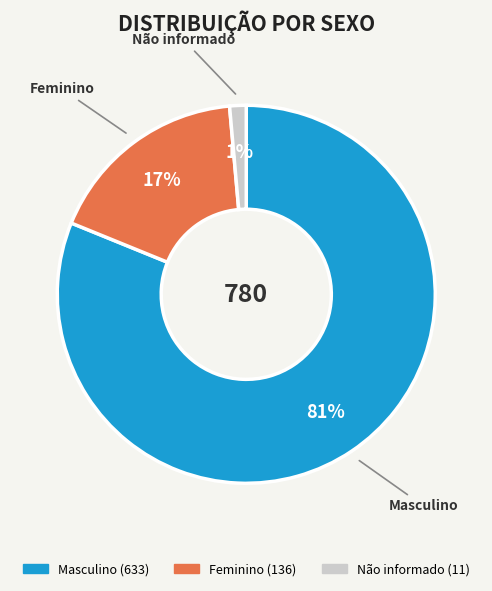

Count the number of slices in the pie.

3